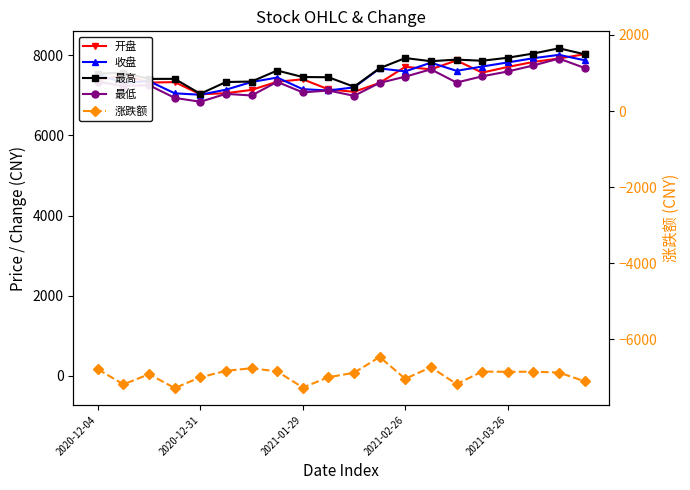

What is the approximate value of 开盘 at 2020-12-04?

7362.3